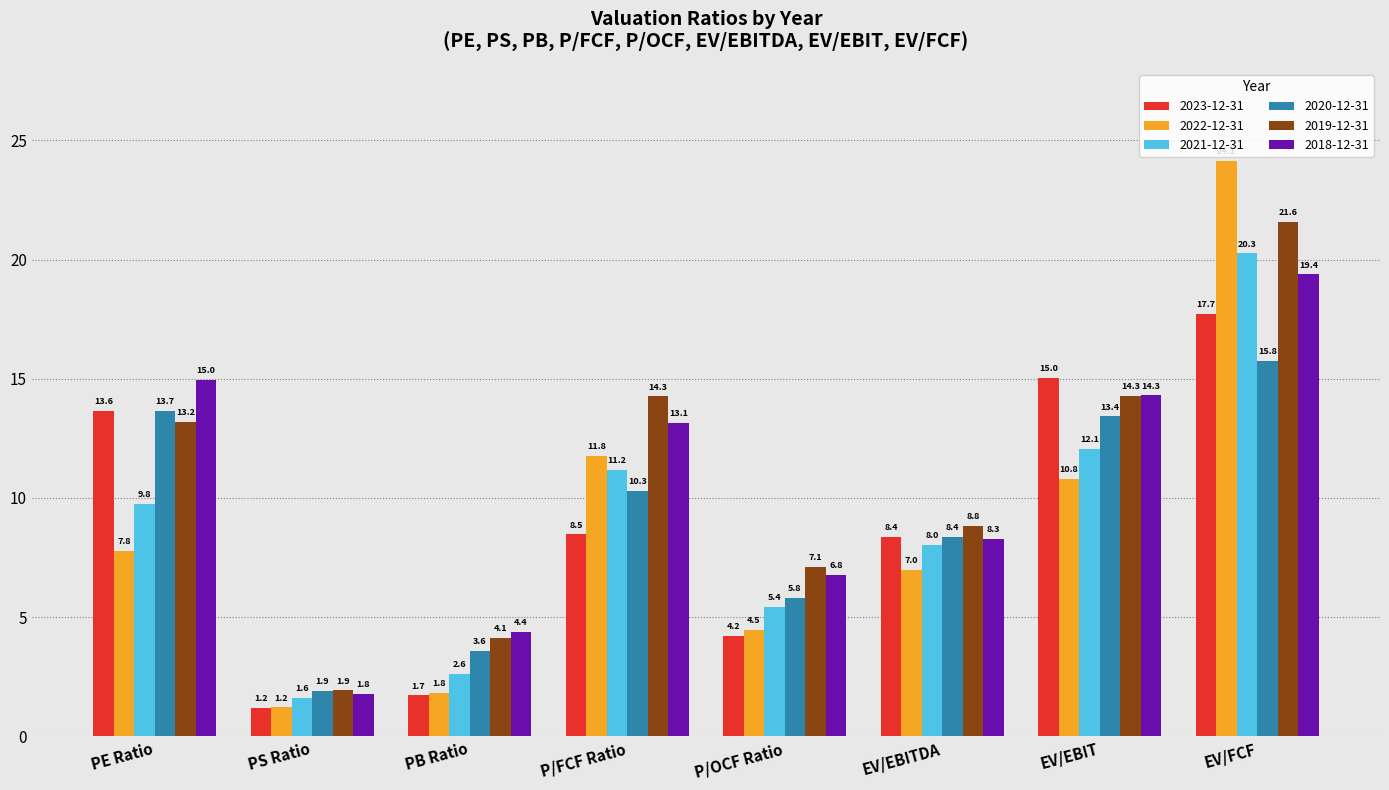

What is the difference between the second highest and second lowest values in the 2021-12-31 series?

9.4